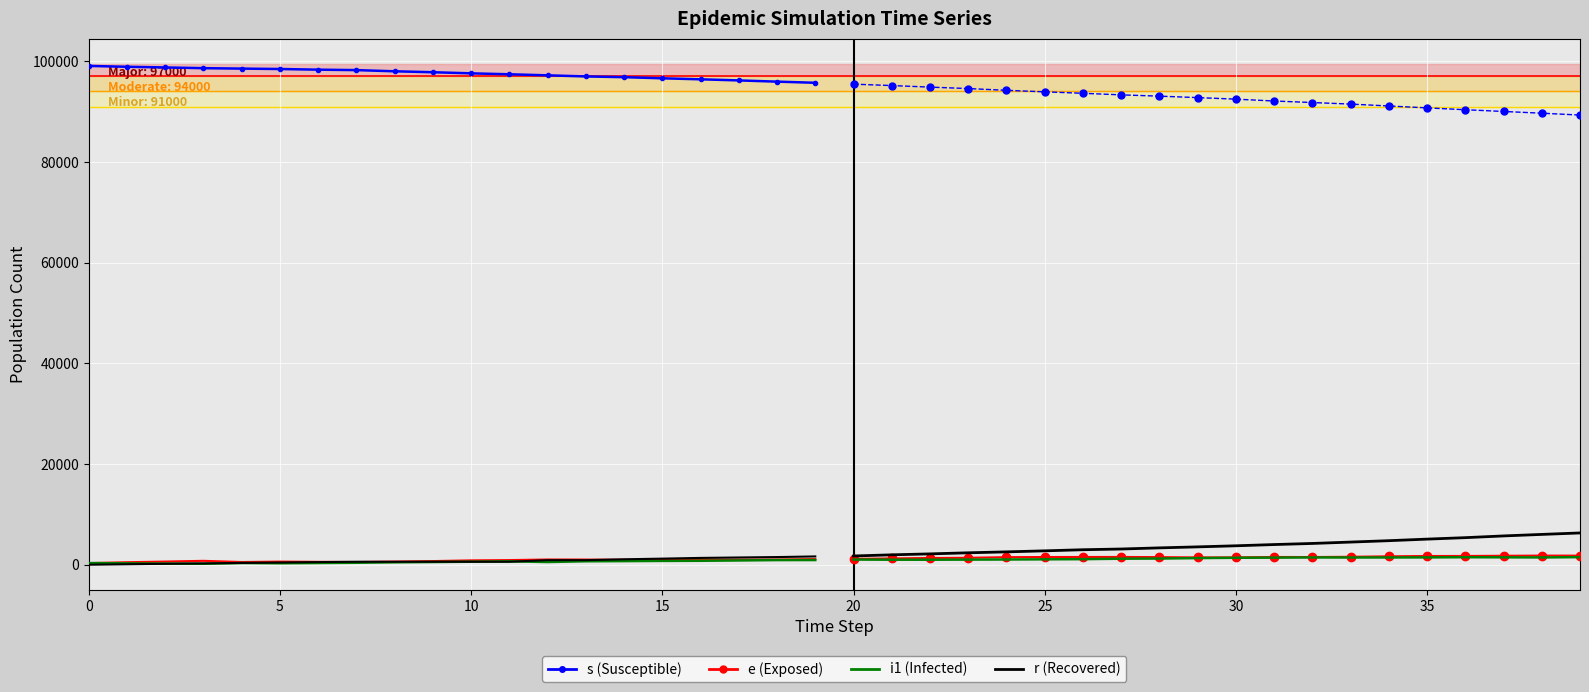

Which series has the largest total across all categories?

s